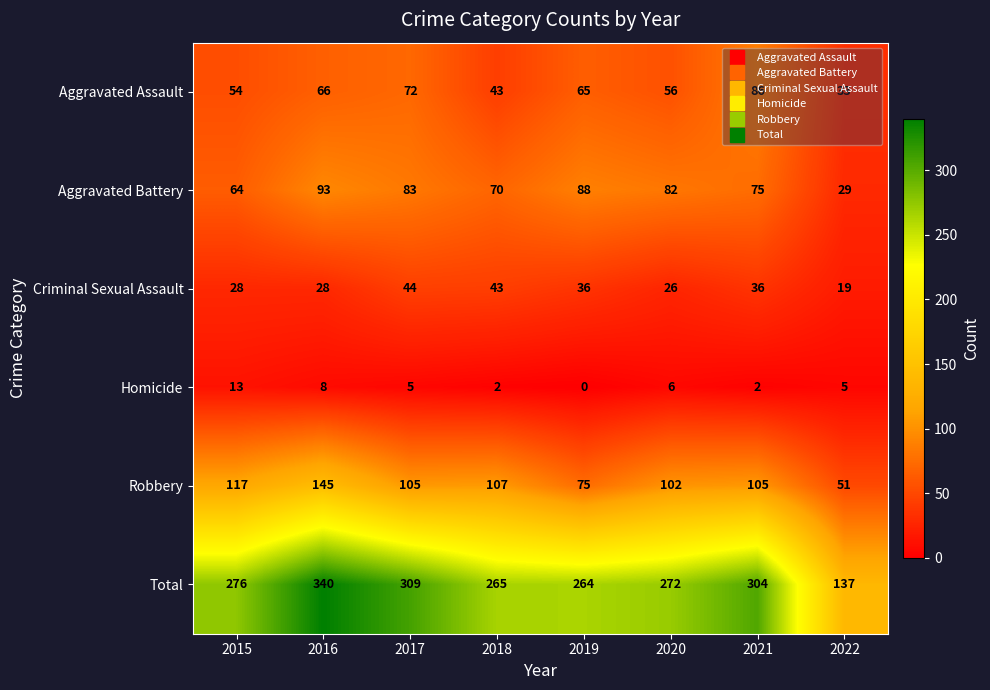

What is the average value of the Aggravated Assault series?

59